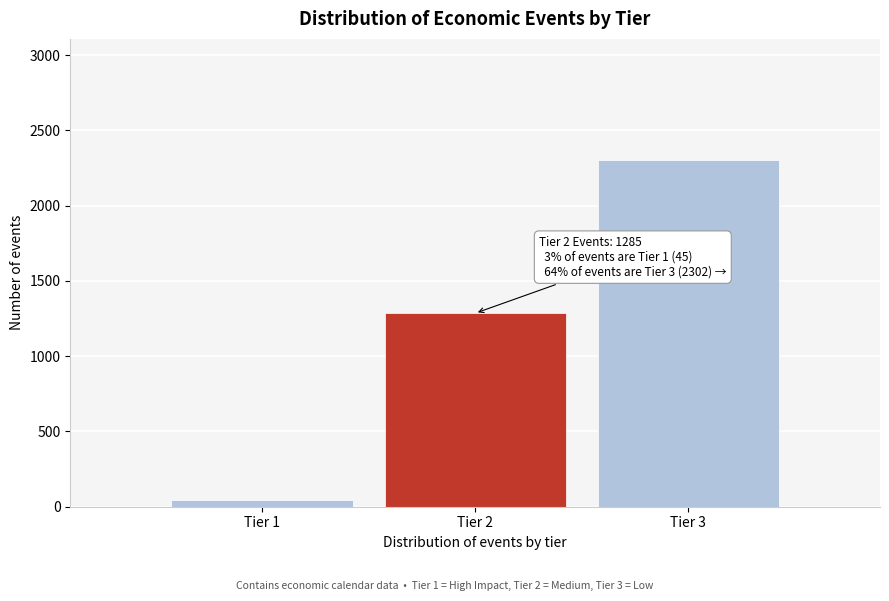

Reading right to left, list all the values displayed in this chart.

2302	1285	45